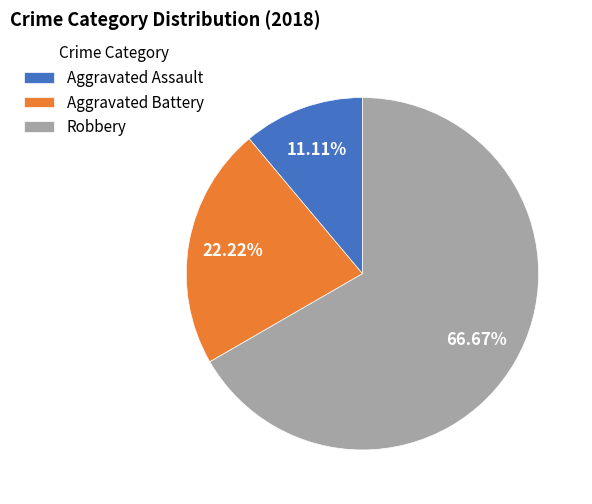

To the nearest percent, what is the combined percentage of Robbery and Aggravated Battery?

89%